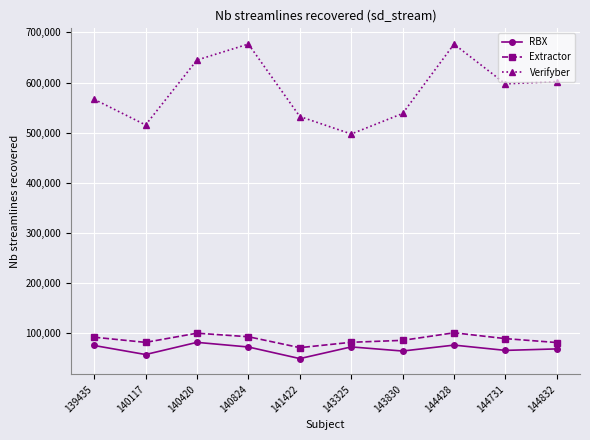

Which series has the widest spread of values?

Verifyber